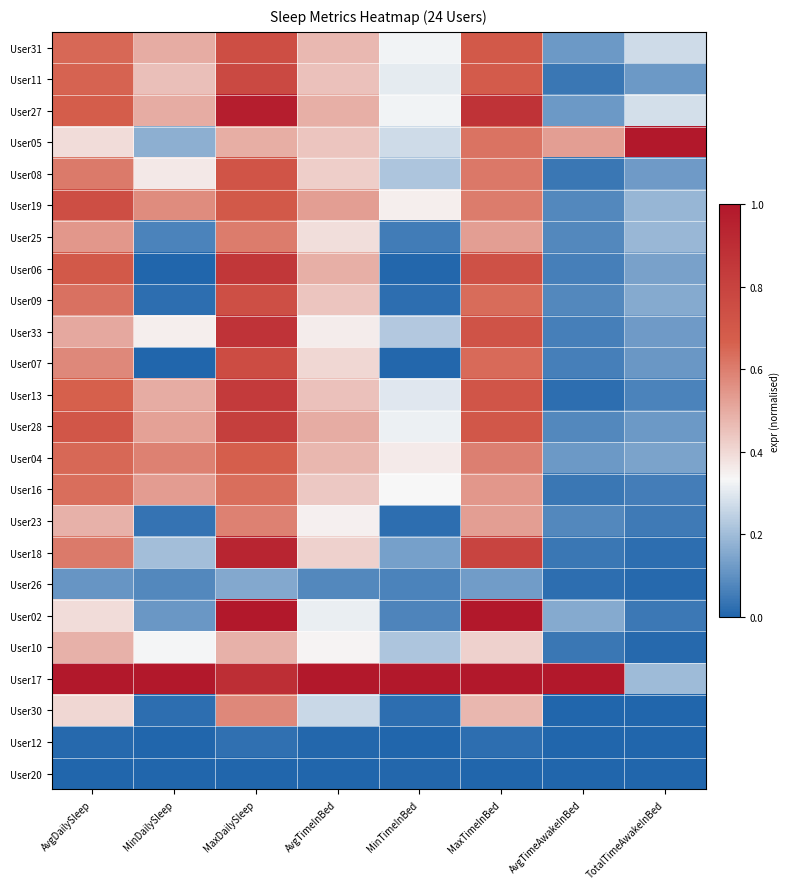

How many series are shown in this chart?

24